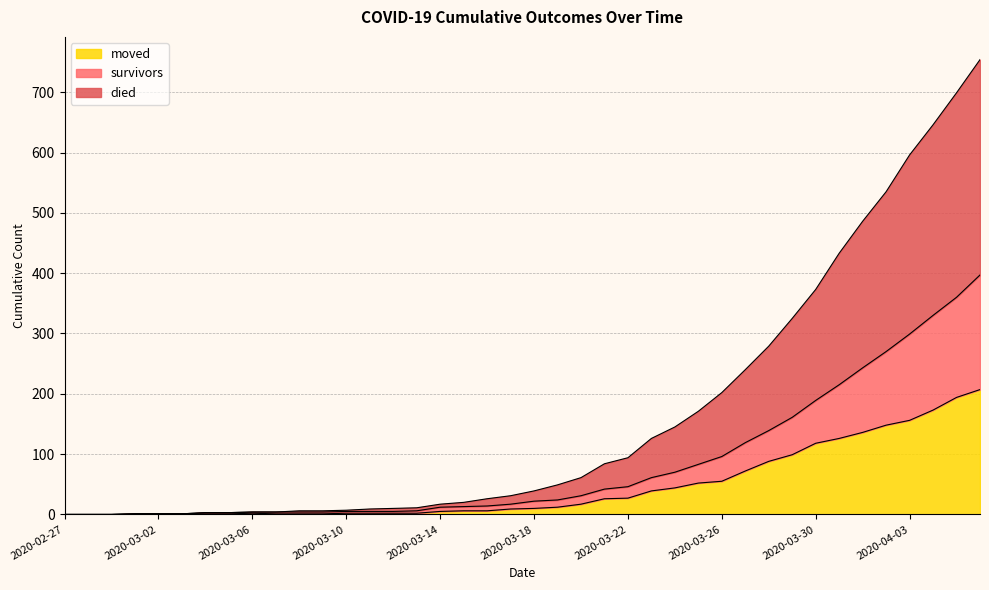

What are all the series names shown in the legend?

moved, survivors, died